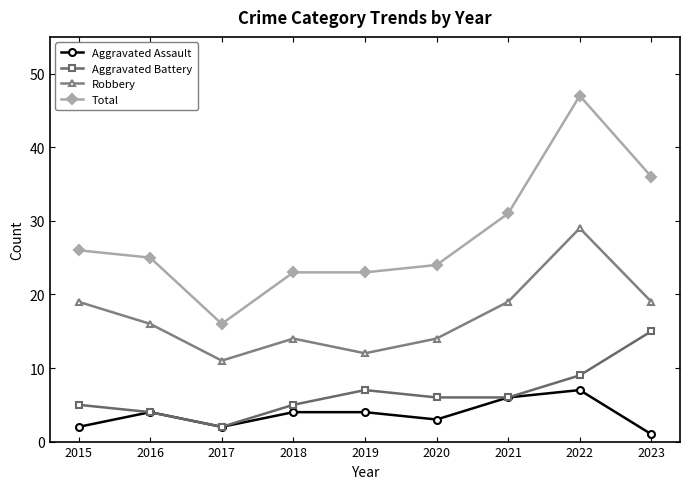

What is the lowest value of the Aggravated Battery series?

2